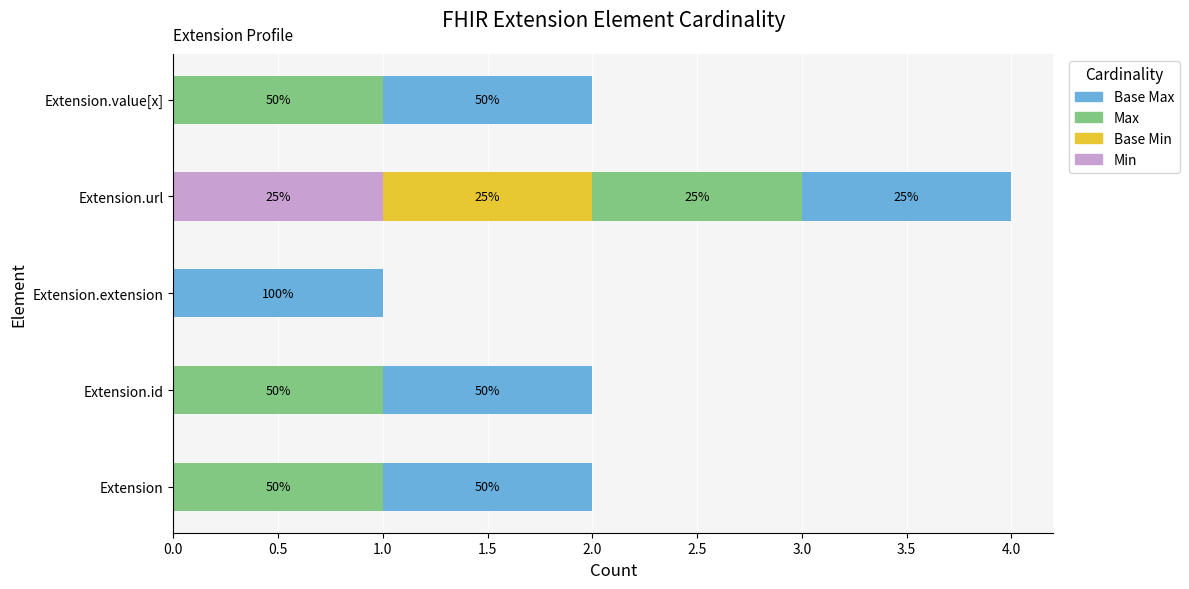

What are all the series names shown in the legend?

Base Max, Max, Base Min, Min